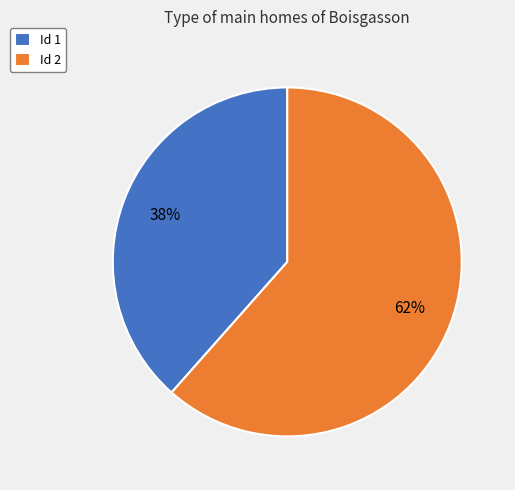

To the nearest percent, what is the combined percentage of Id 1 and Id 2?

100%